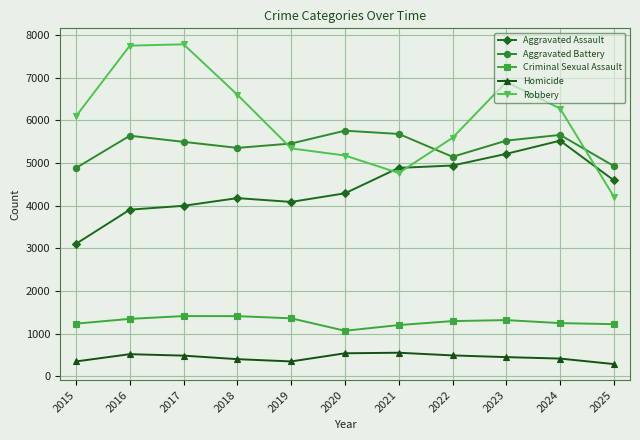

What is the difference between the highest and lowest values at 2018?

6200